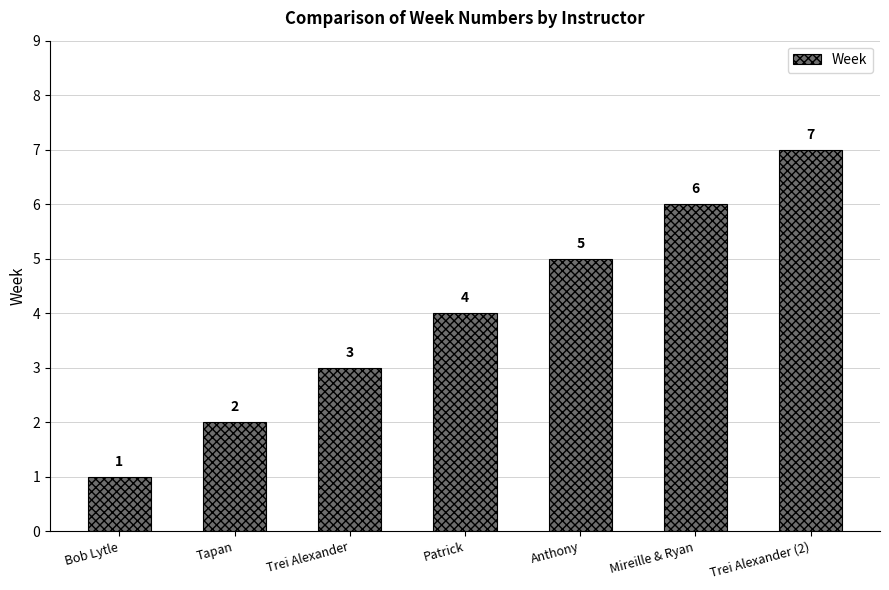

Is it true that the value at Mireille & Ryan is 6?

True